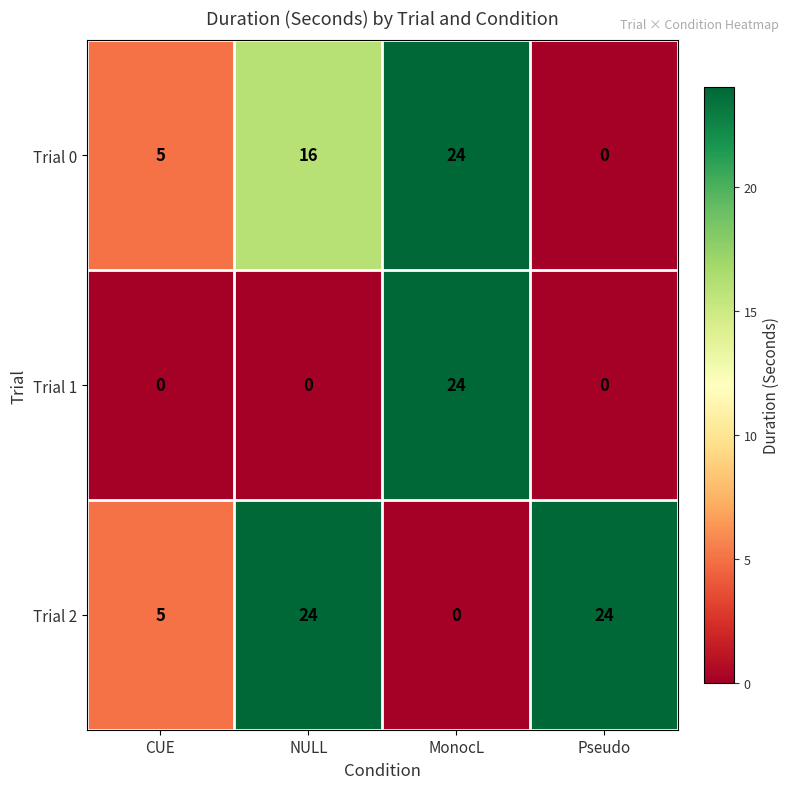

True or false: Trial 2 has a value of 5 at CUE.

True